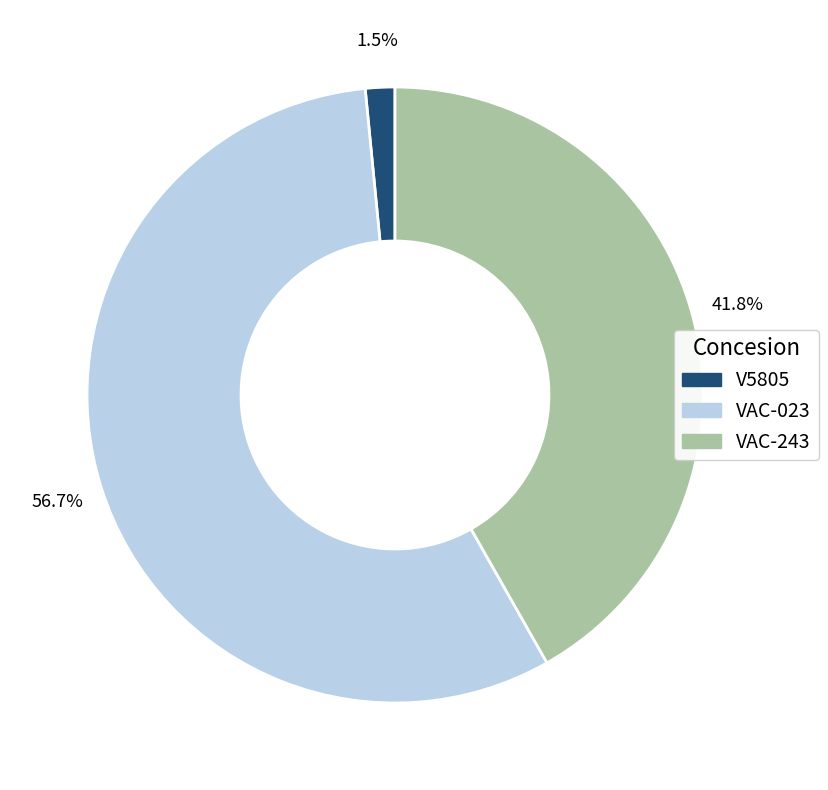

Combined, do VAC-023 and V5805 account for over 50%?

Yes